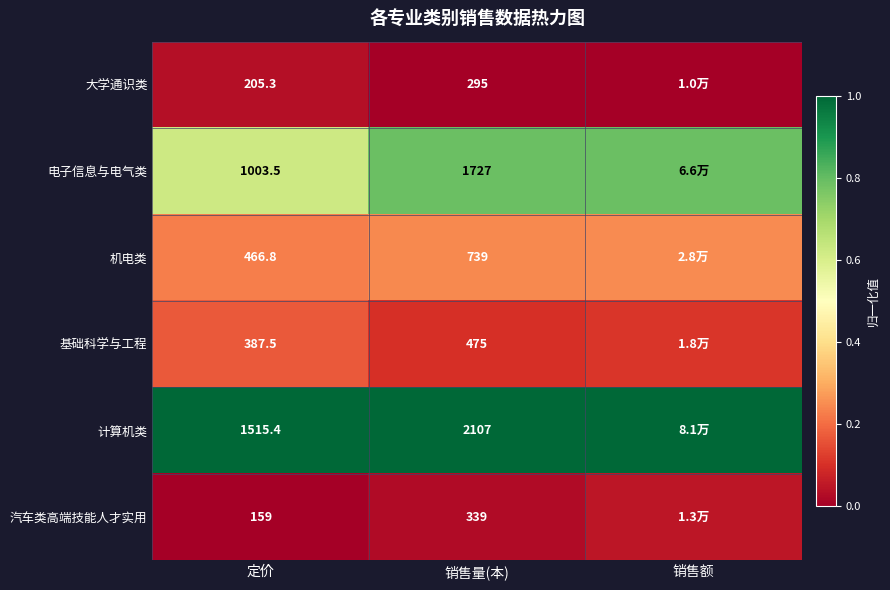

At 定价, list the series in order from smallest to largest.

汽车类高端技能人才实用, 大学通识类, 基础科学与工程, 机电类, 电子信息与电气类, 计算机类